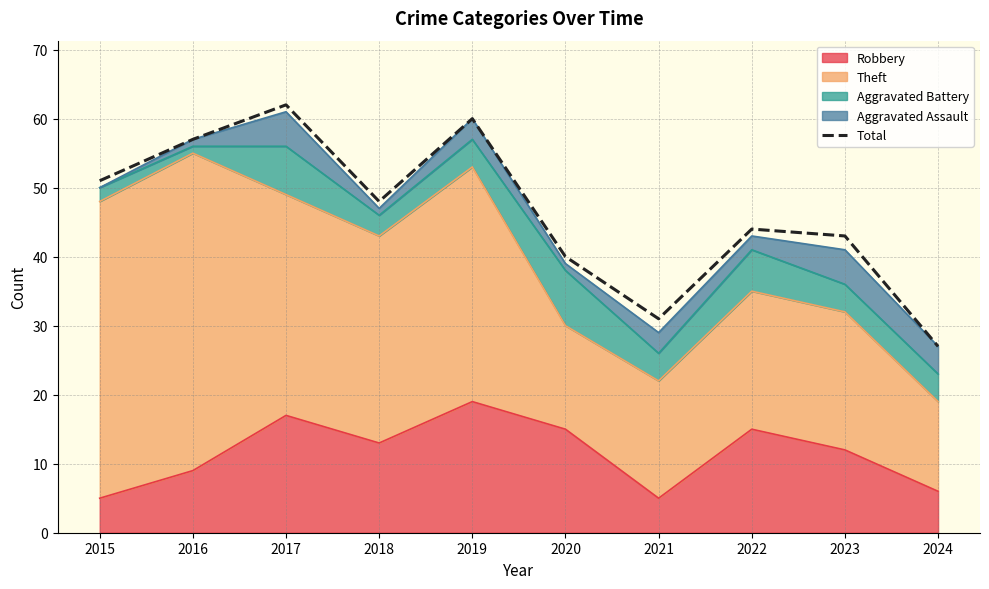

Rank the categories by value from lowest to highest.

2024, 2021, 2020, 2023, 2022, 2018, 2015, 2016, 2019, 2017